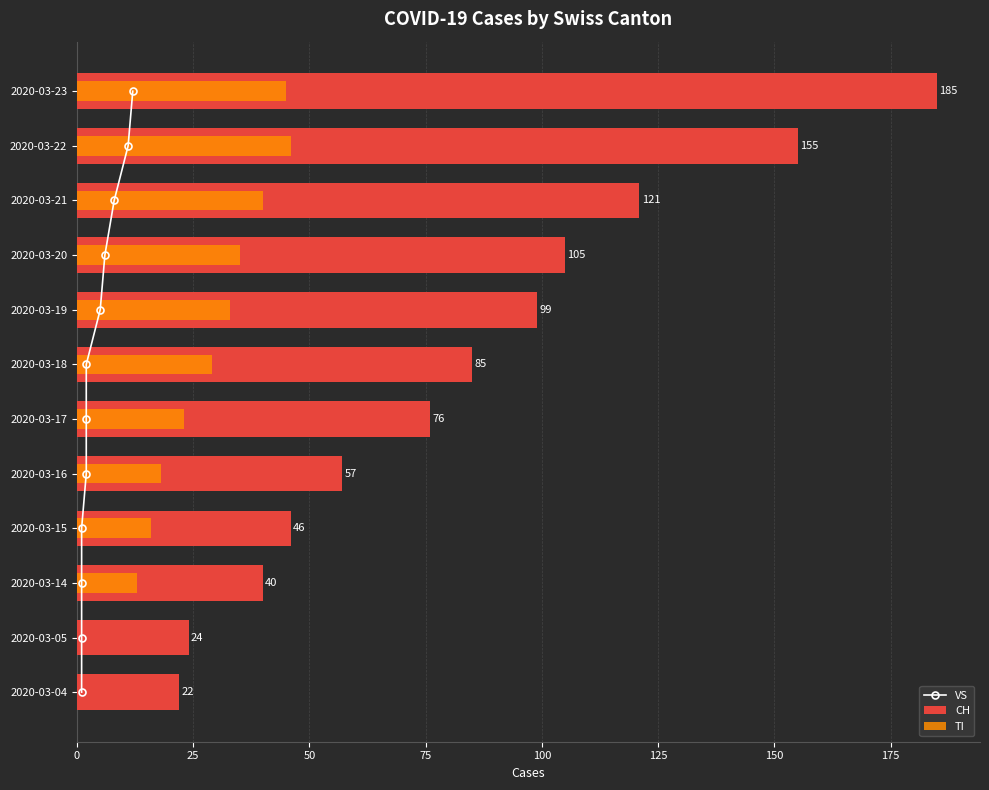

What is the value of the CH bar at the 2nd from the left?

24